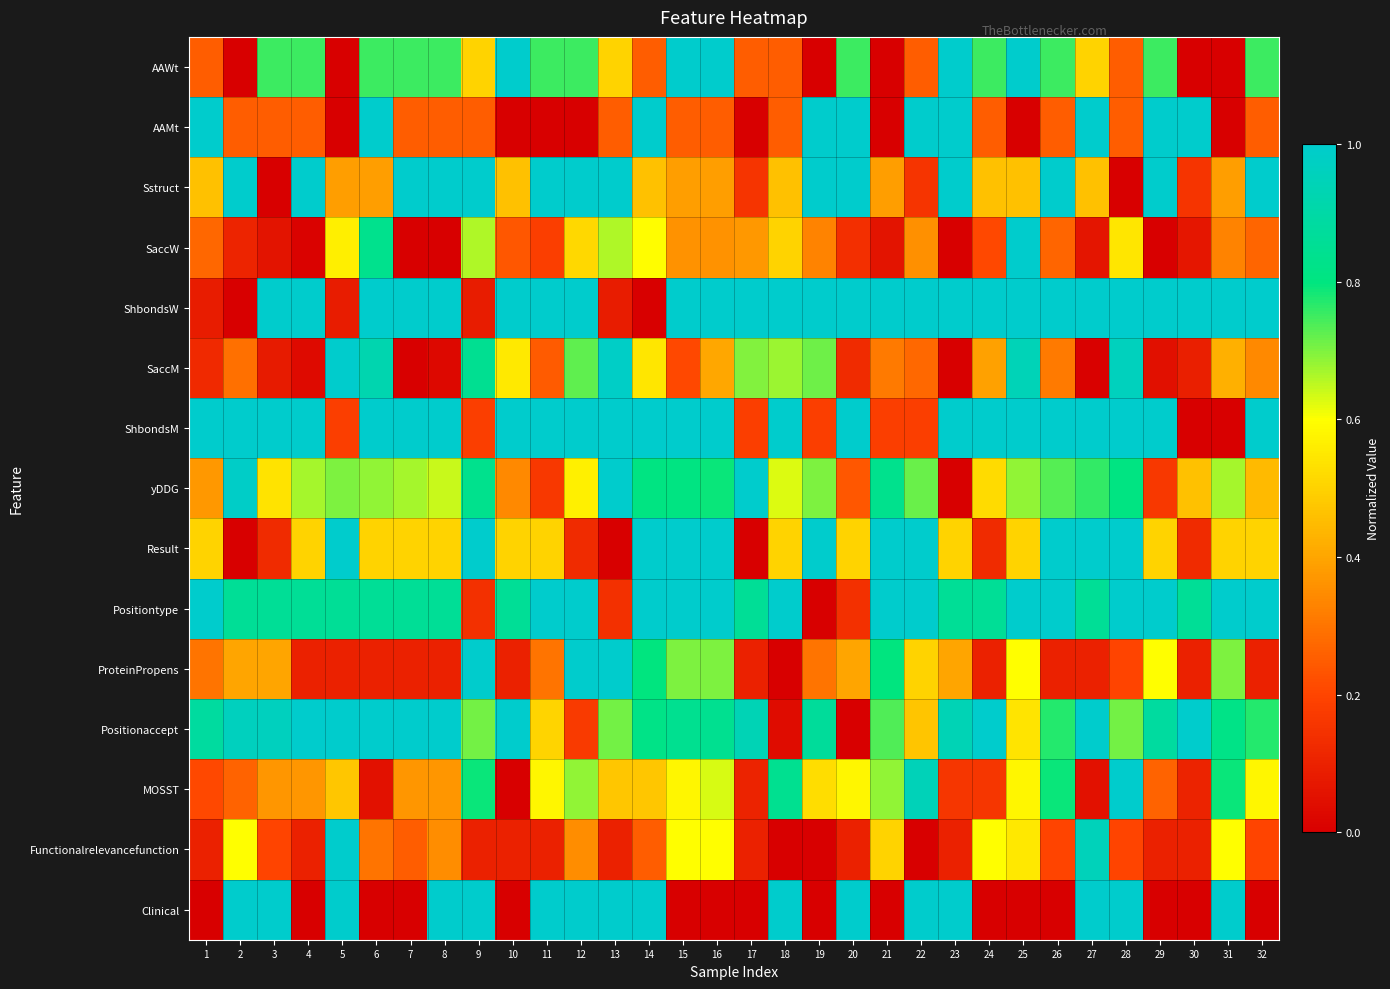

At which category does the chart reach its peak across all series?

10